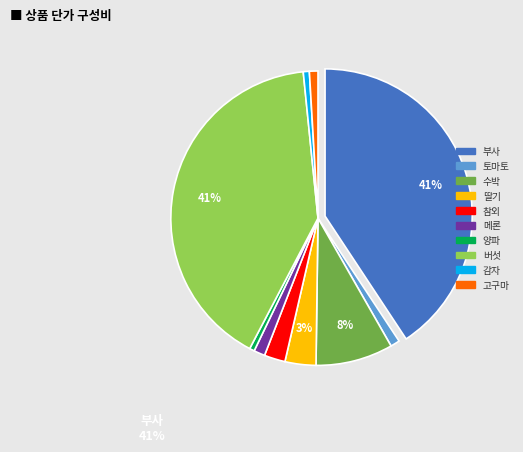

To the nearest percent, what is the difference between the 수박 and 참외 slice percentages?

6%